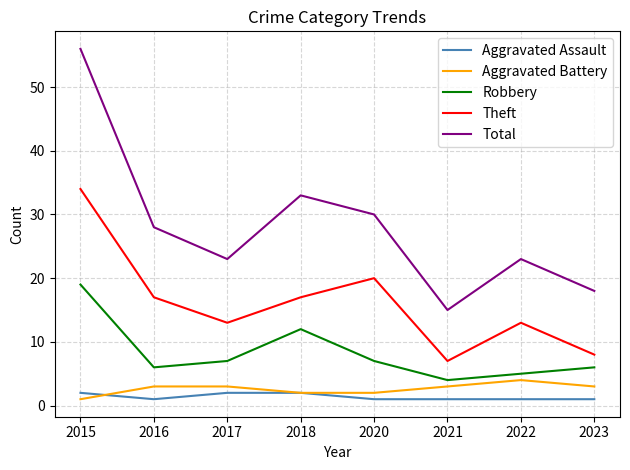

Which category has the highest value in the Theft series?

2015